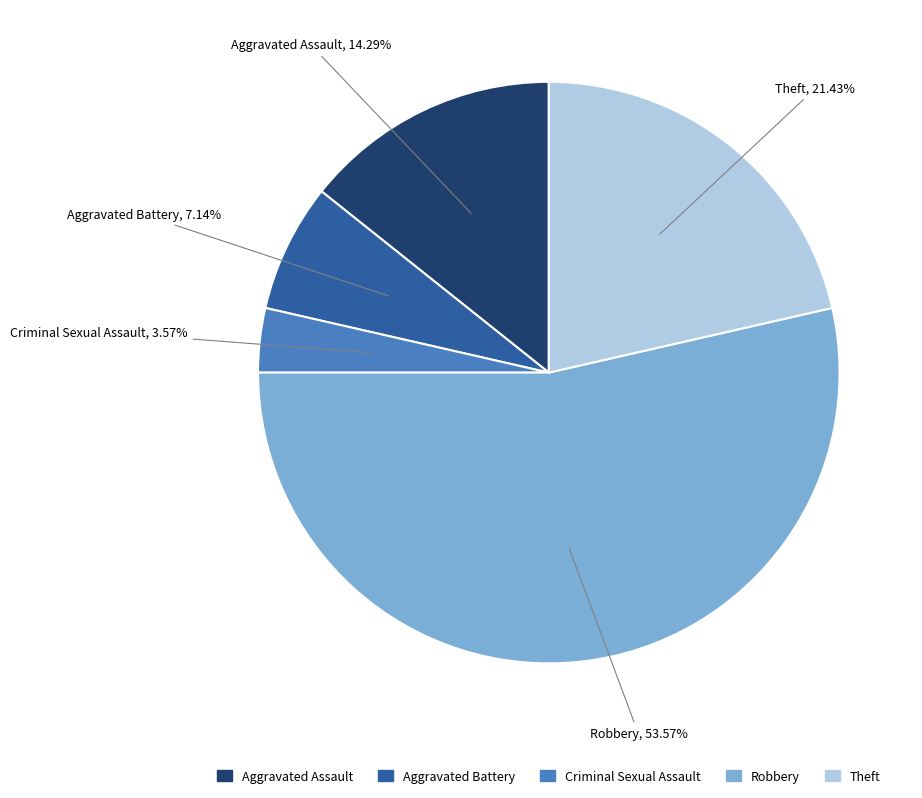

Which slice is the smallest?

Criminal Sexual Assault